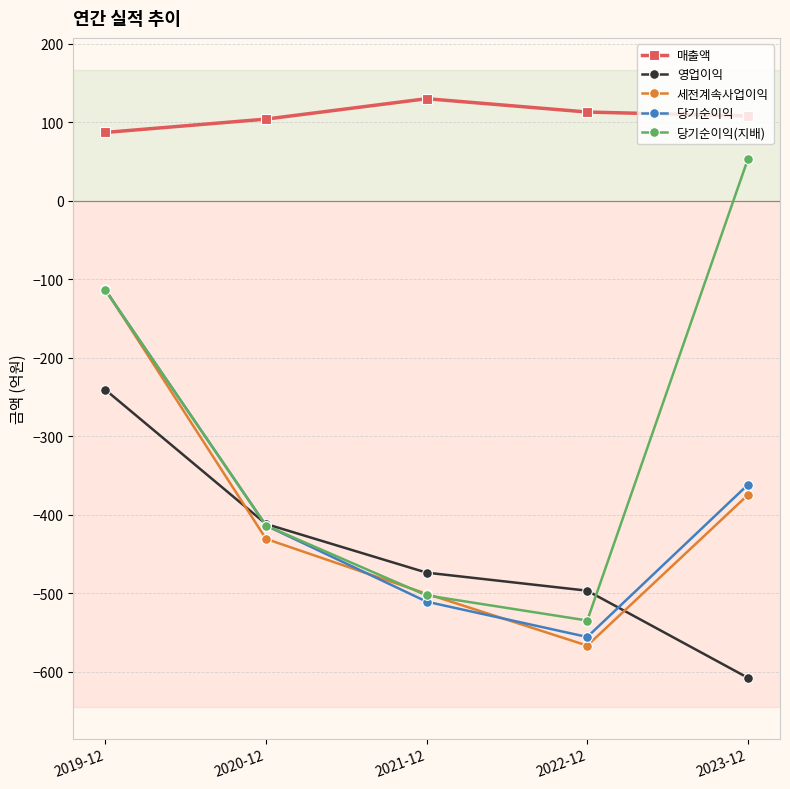

Which series has the largest total across all categories?

매출액